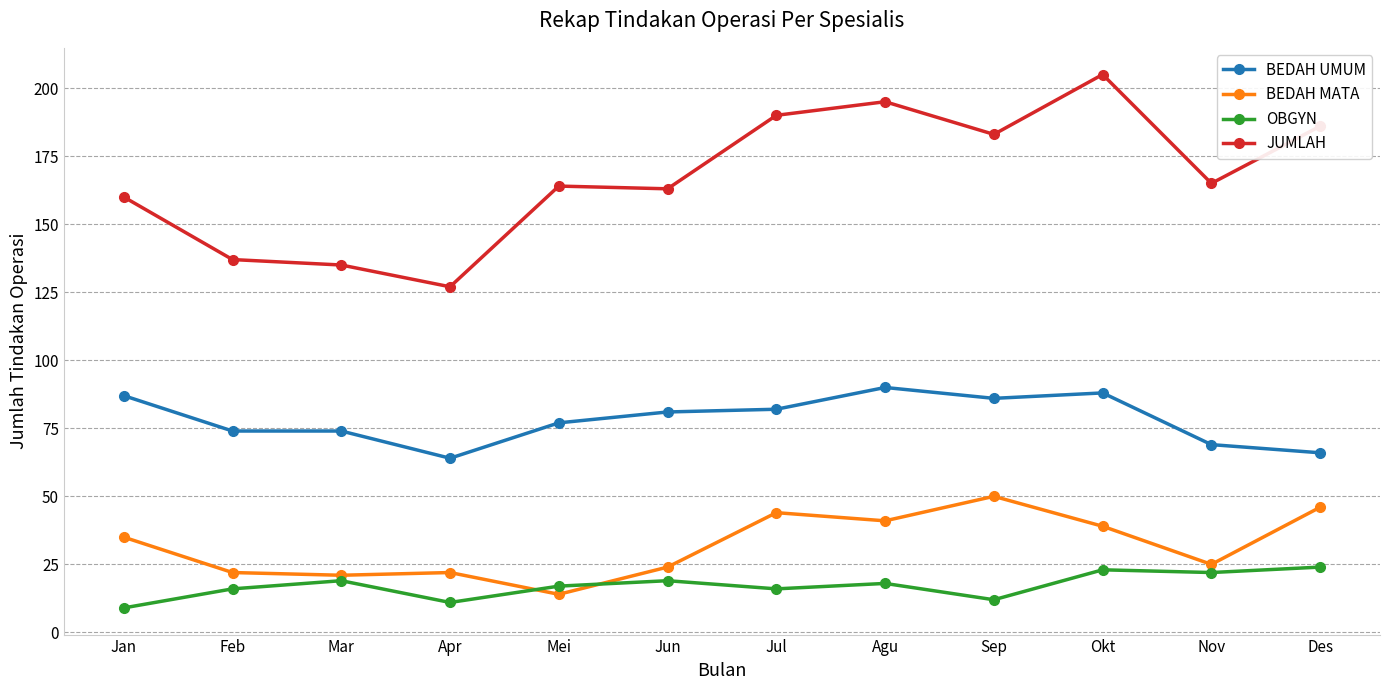

How many data points does each series have?

12